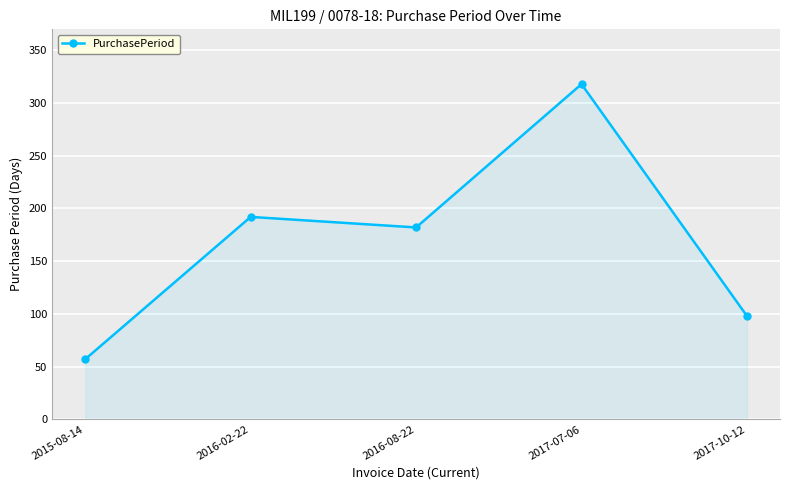

Is it true that the value at 2016-02-22 is 192?

True